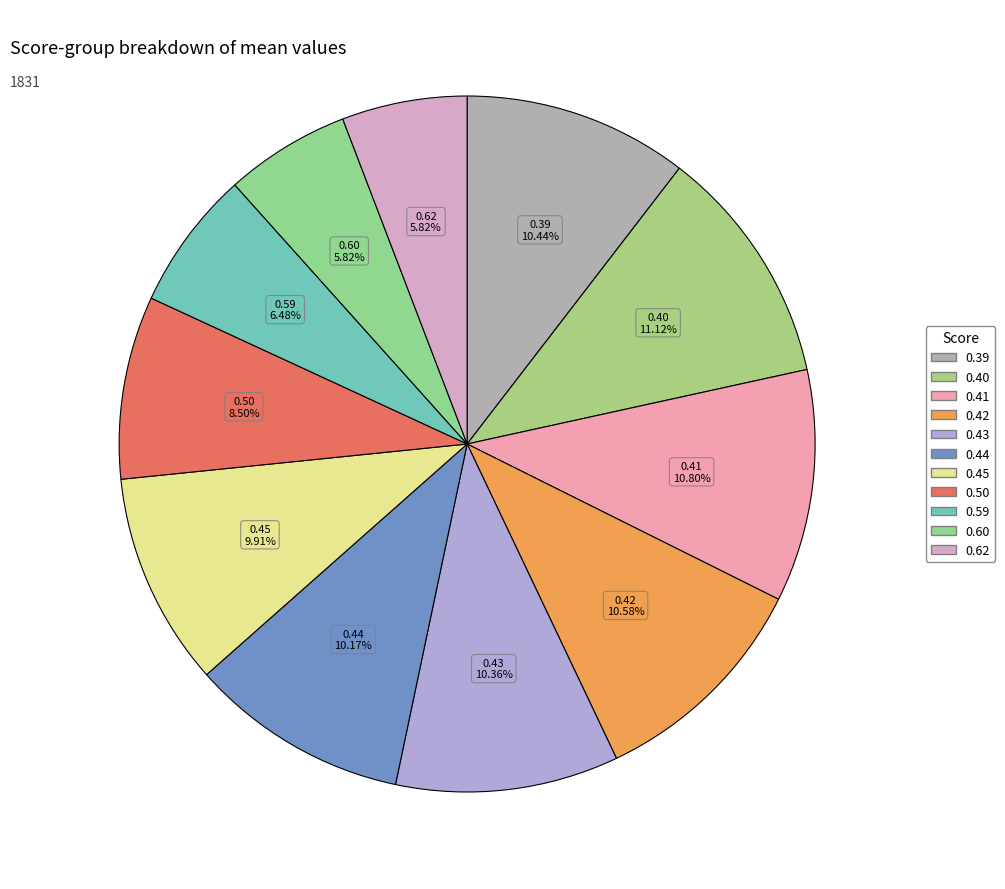

Which slice is the largest?

0.4